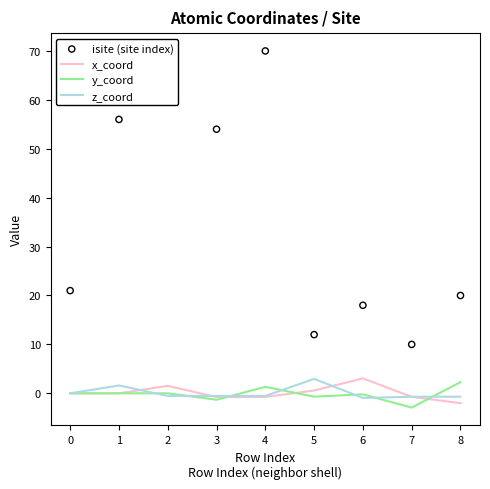

Which series has the largest total across all categories?

isite (site index)